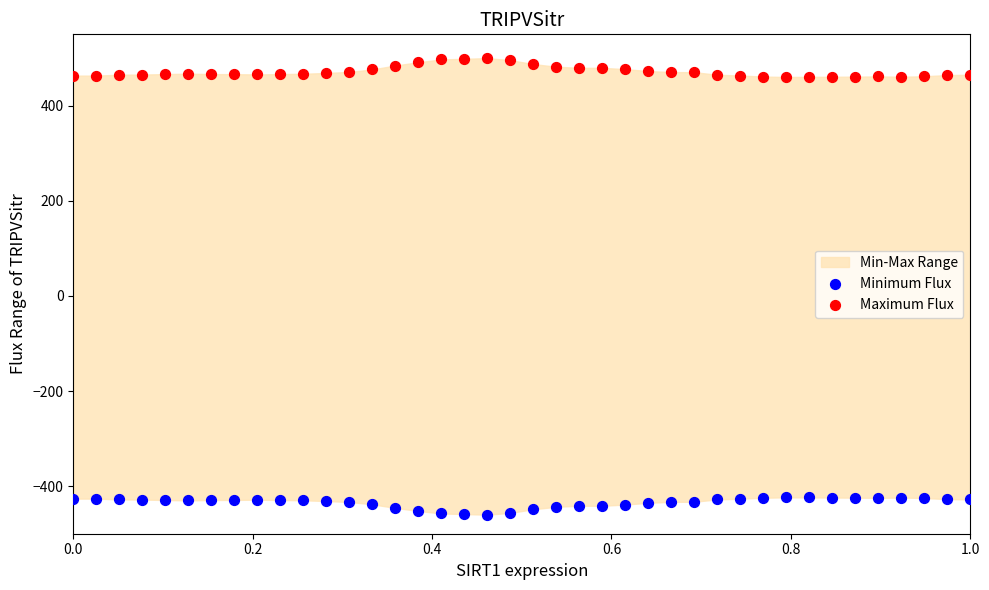

Which series contains the highest Y value?

Maximum Flux